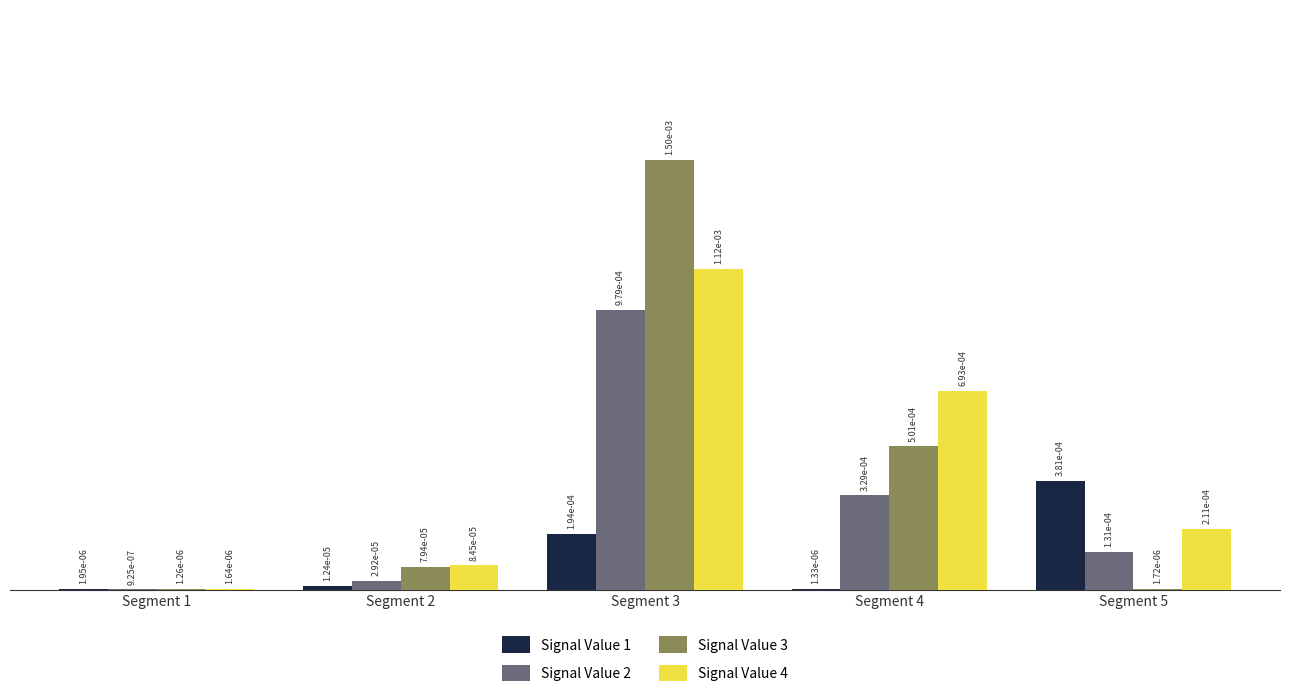

Which category has the highest value across all series?

Segment 3